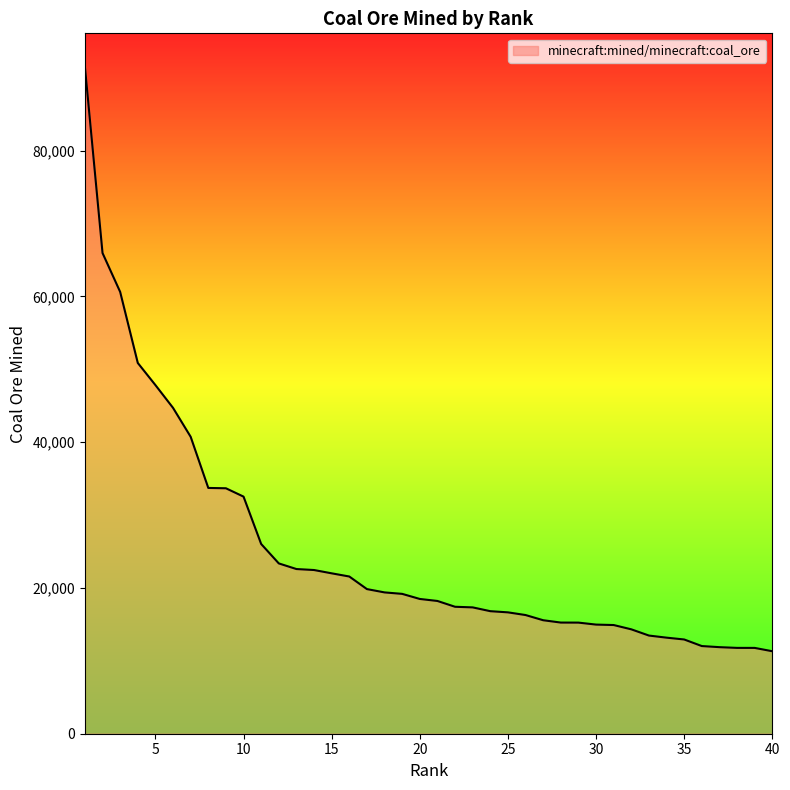

What is the difference between the maximum and minimum values?

80193